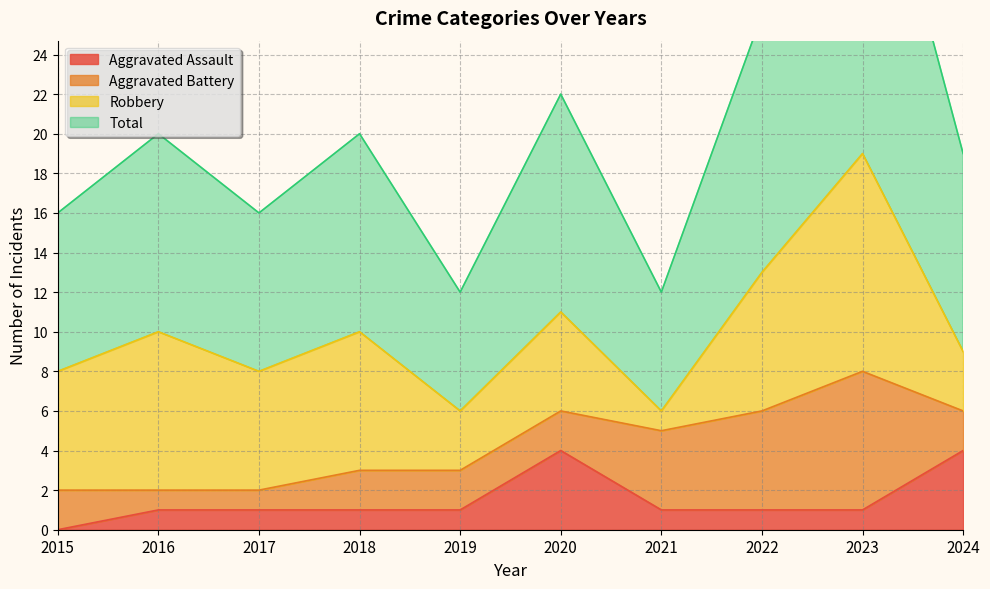

Between 2020 and 2024, which is larger?

2020